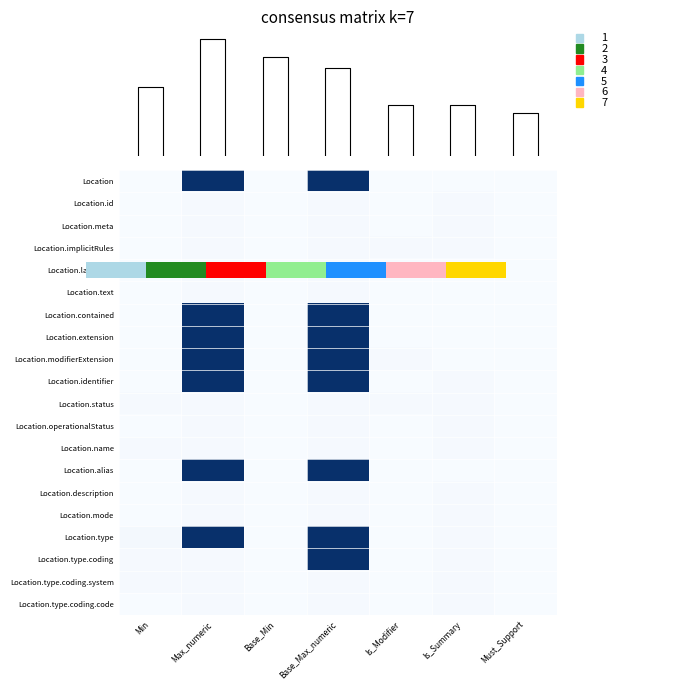

Is it true that Location.type.coding equals 0.0 at Min?

False